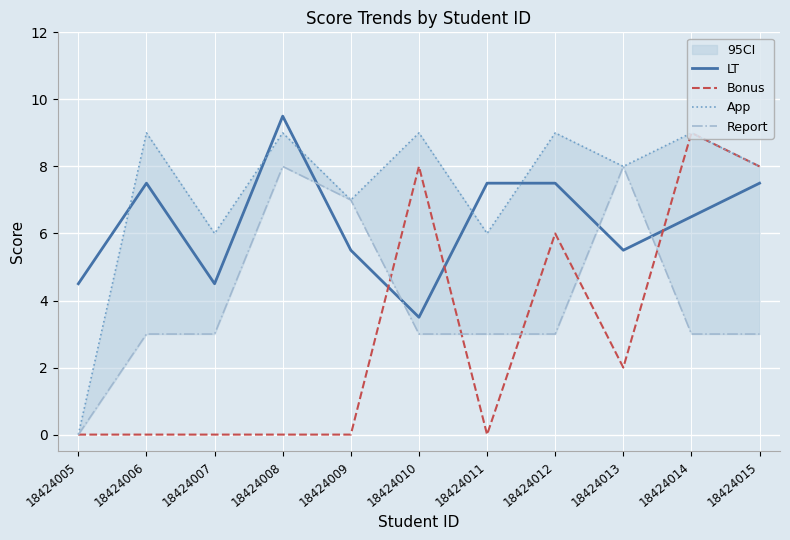

List the labels in order of Report value, smallest first.

18424005, 18424006, 18424007, 18424010, 18424011, 18424012, 18424014, 18424015, 18424009, 18424008, 18424013